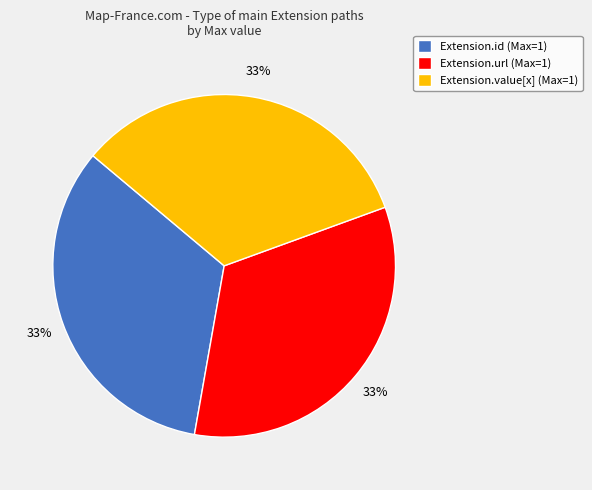

Is there any slice that represents more than half of the pie?

No